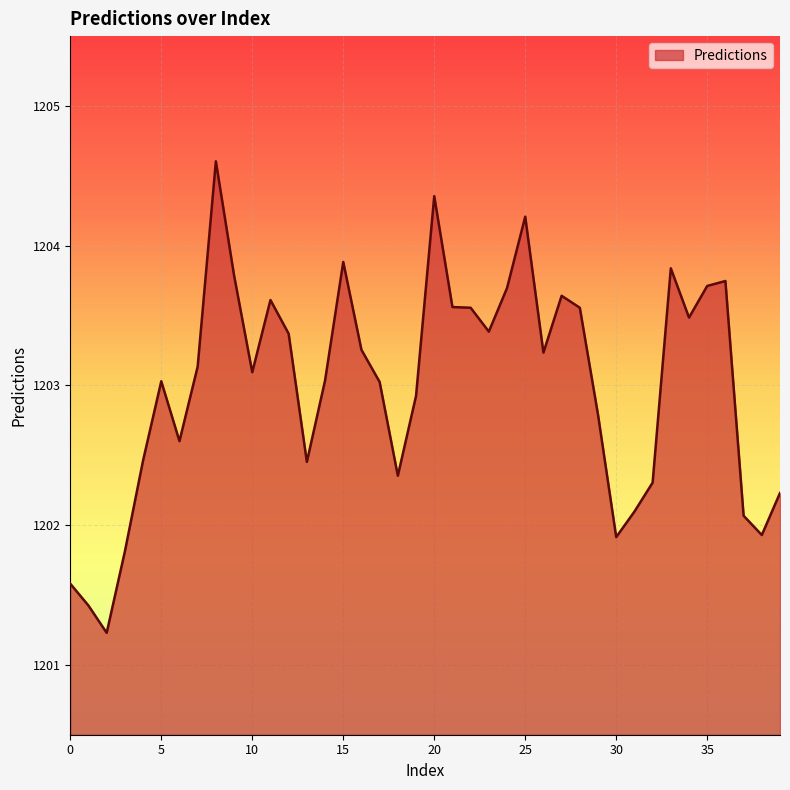

True or false: the data has more than 1 interior local peaks.

True